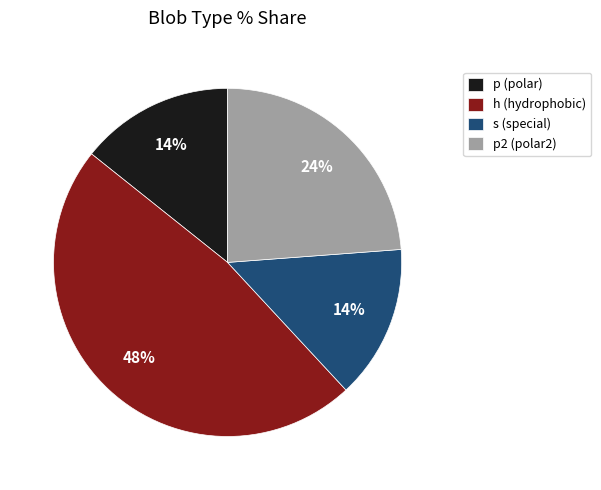

Which has a higher value, p2 (polar2) or h (hydrophobic)?

h (hydrophobic)